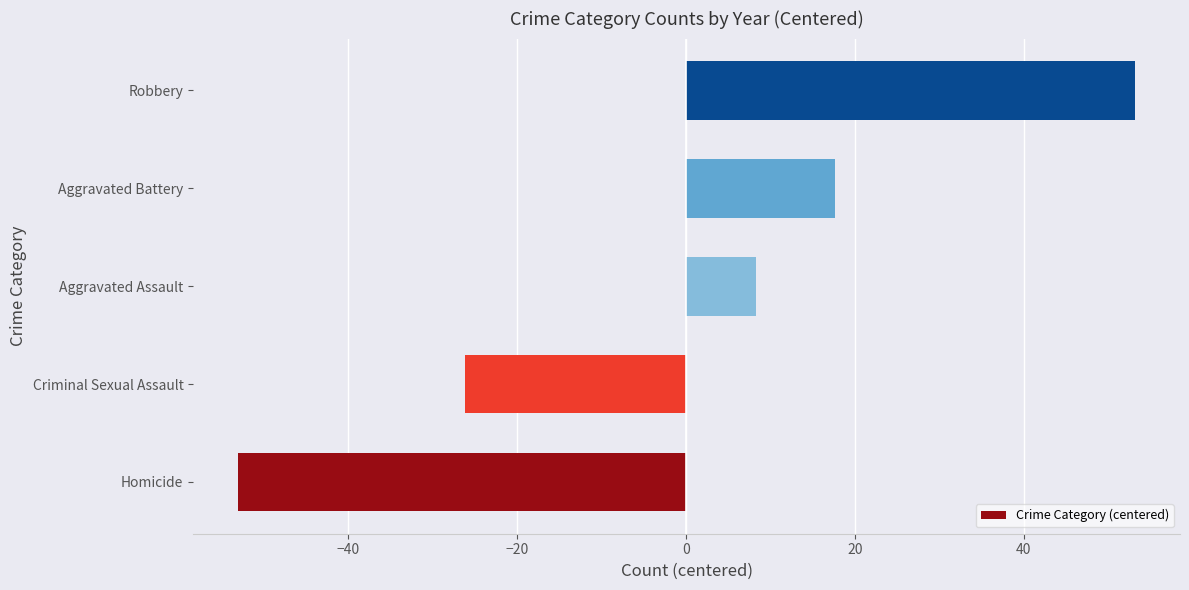

At which label is the value closest to 0?

Aggravated Assault